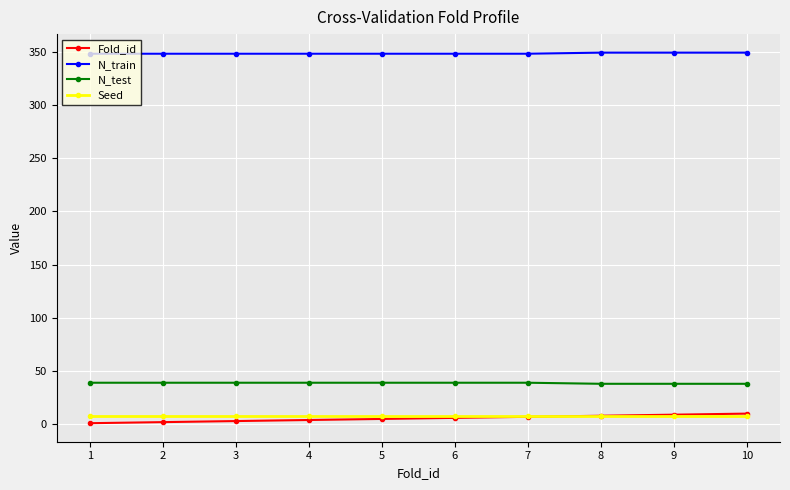

What is the minimum value for N_test?

38